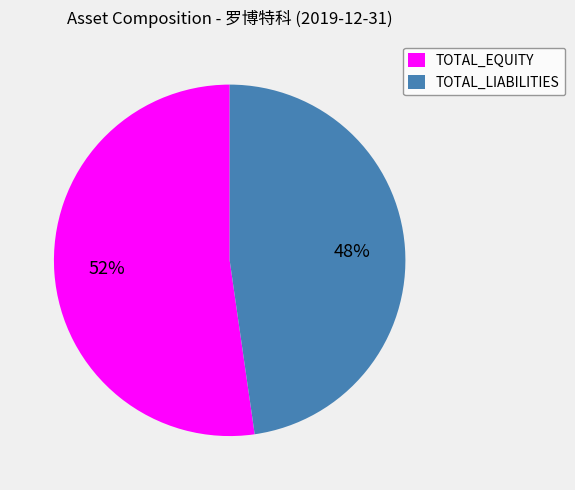

The TOTAL_EQUITY slice represents 40% of the pie. True or false?

False